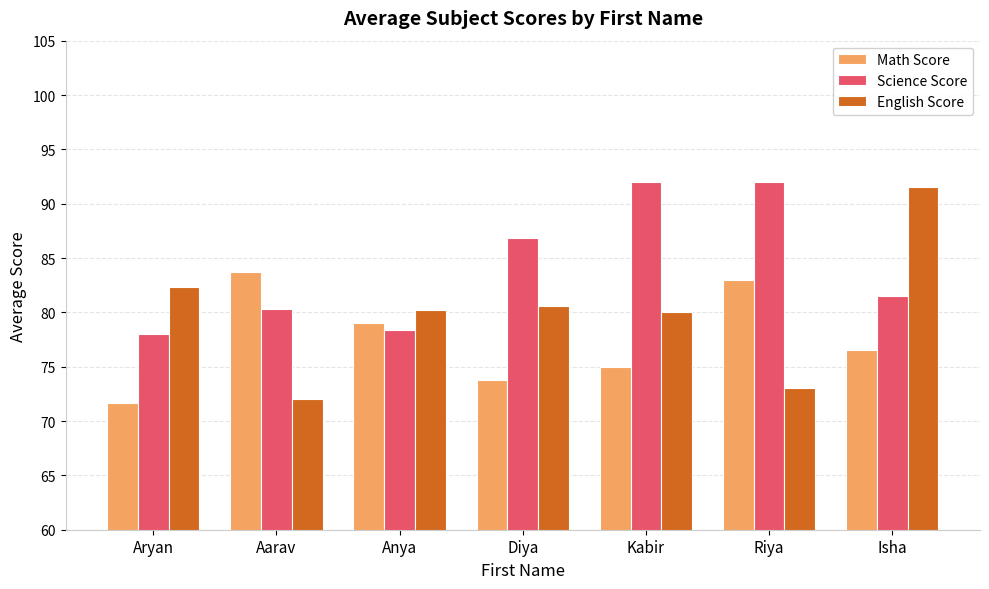

At how many categories does at least one series exceed 85?

4